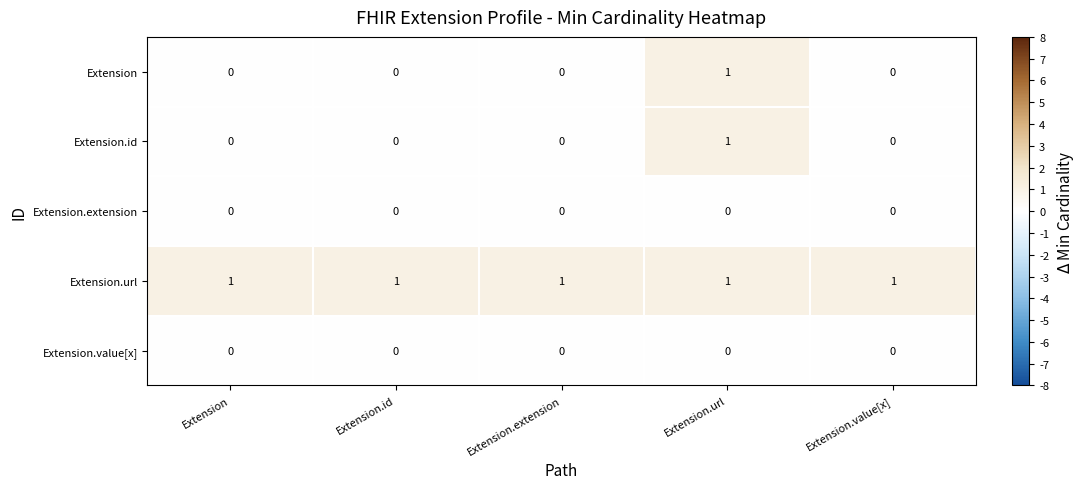

Count the number of categories in the chart.

5